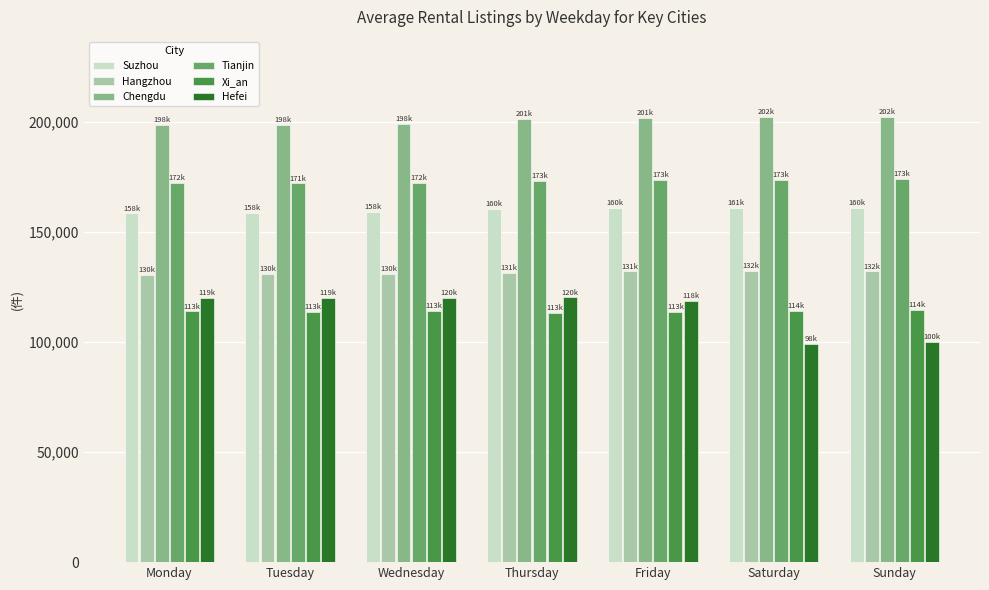

What is the approximate value of Xi_an at Friday?

113755